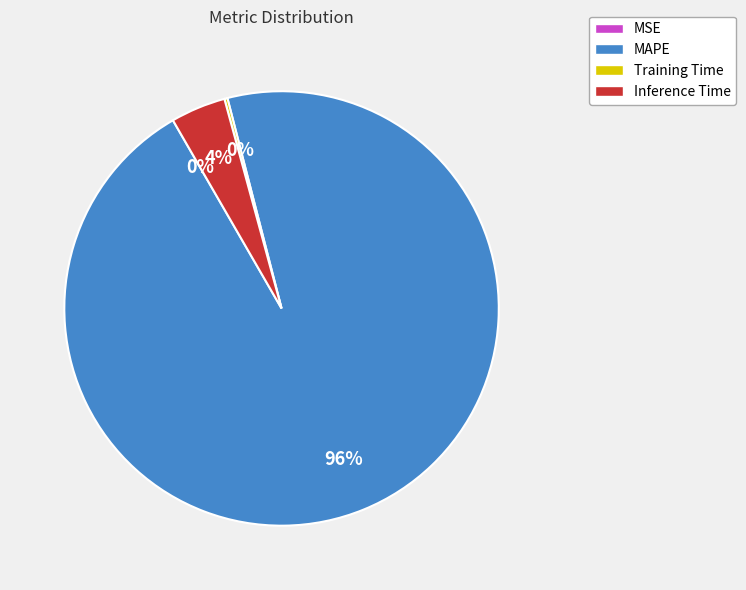

Which category has the biggest portion of the pie?

MAPE